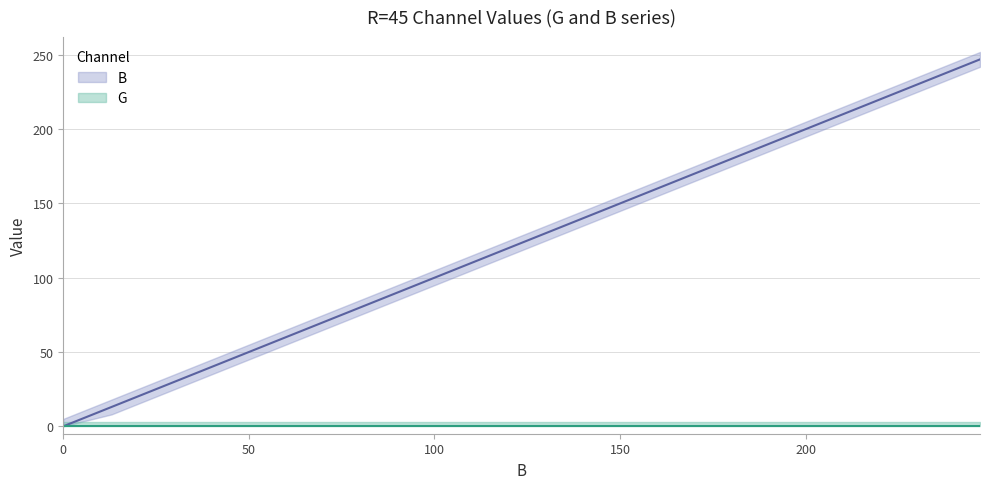

True or false: the data has more than 0 interior local peaks.

False